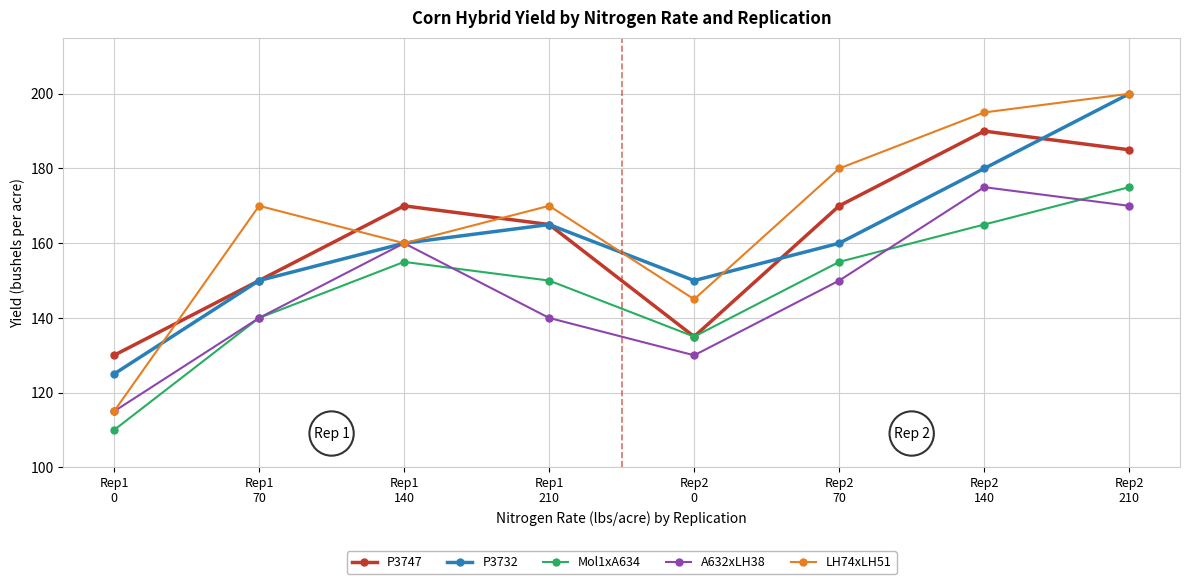

What is the label of the 8th point from the left?

Rep2
210